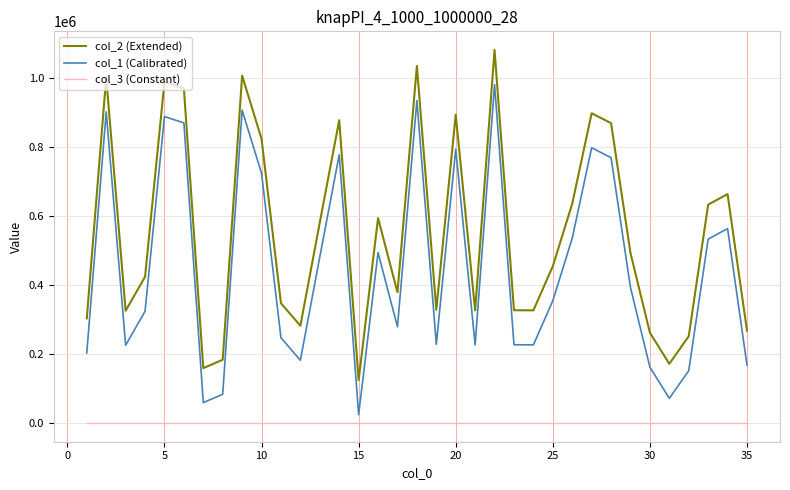

List the series in order of their overall mean, lowest first.

col_3 (Constant), col_1 (Calibrated), col_2 (Extended)